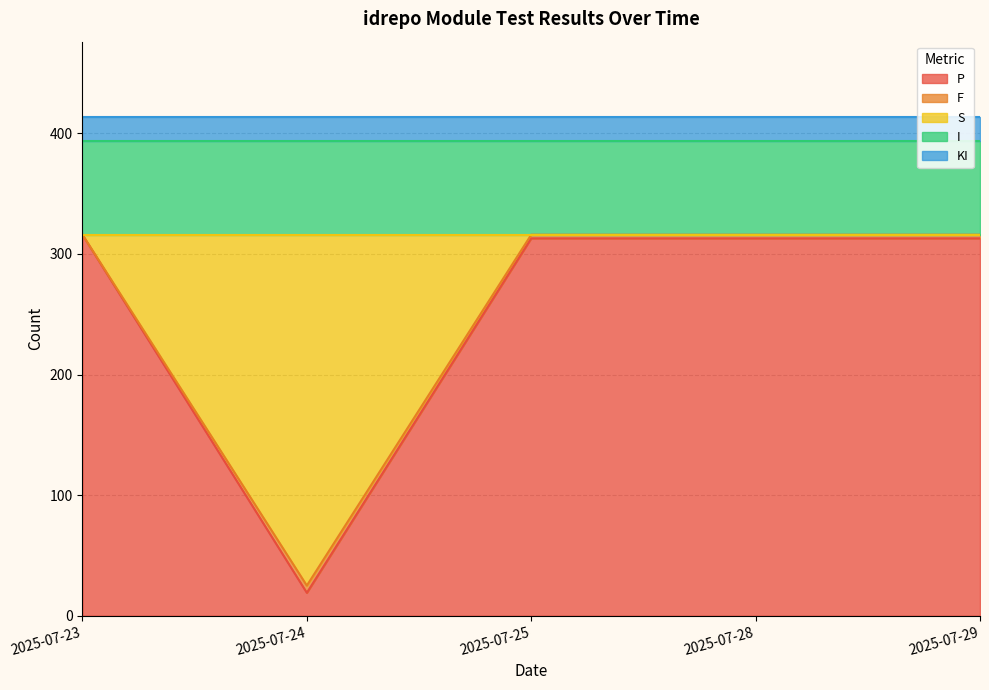

At which label does P reach its peak?

2025-07-23